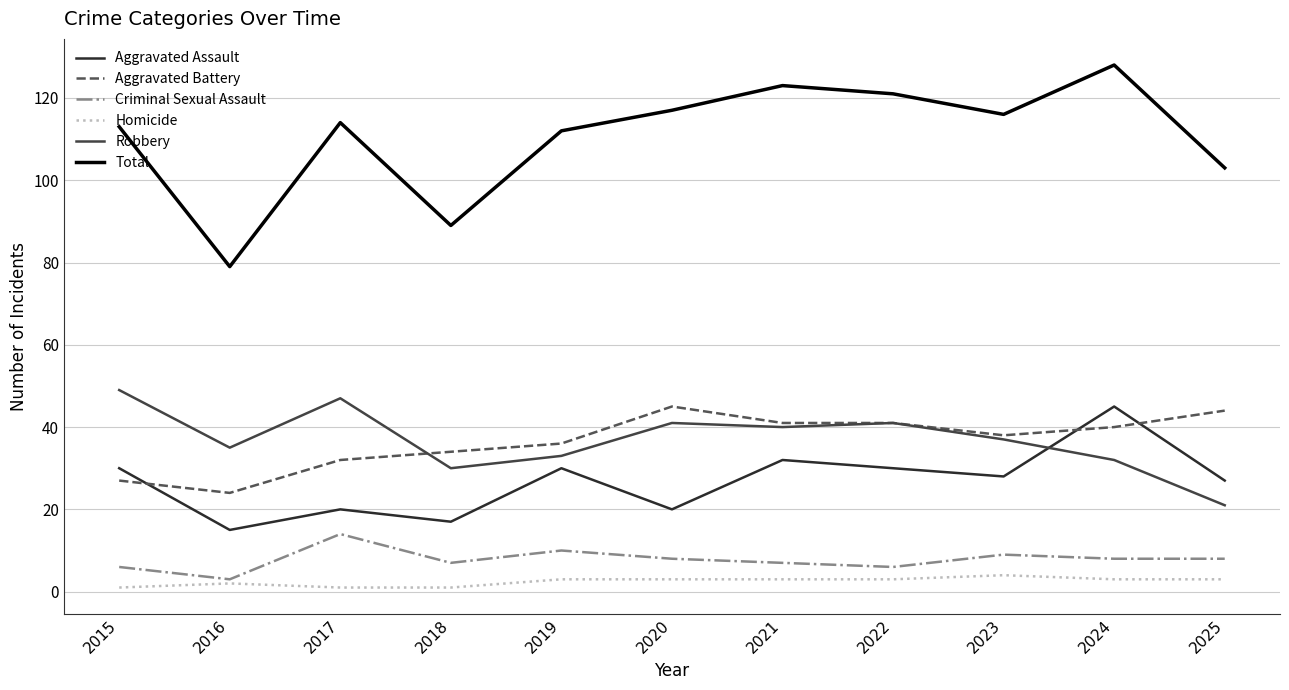

The Total series shows 168 at 2015. True or false?

False